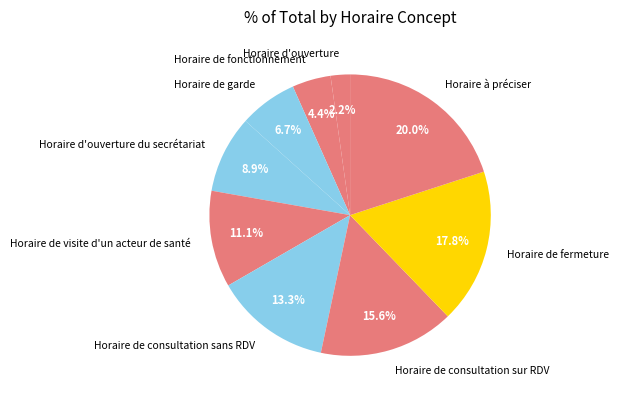

Is the sum of Horaire de consultation sans RDV and Horaire de garde greater than half?

No